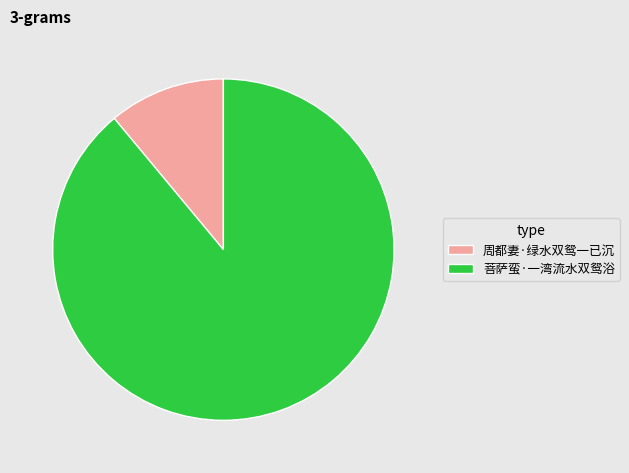

Rank the categories by value from lowest to highest.

周都妻·绿水双鸳一已沉, 菩萨蛮·一湾流水双鸳浴